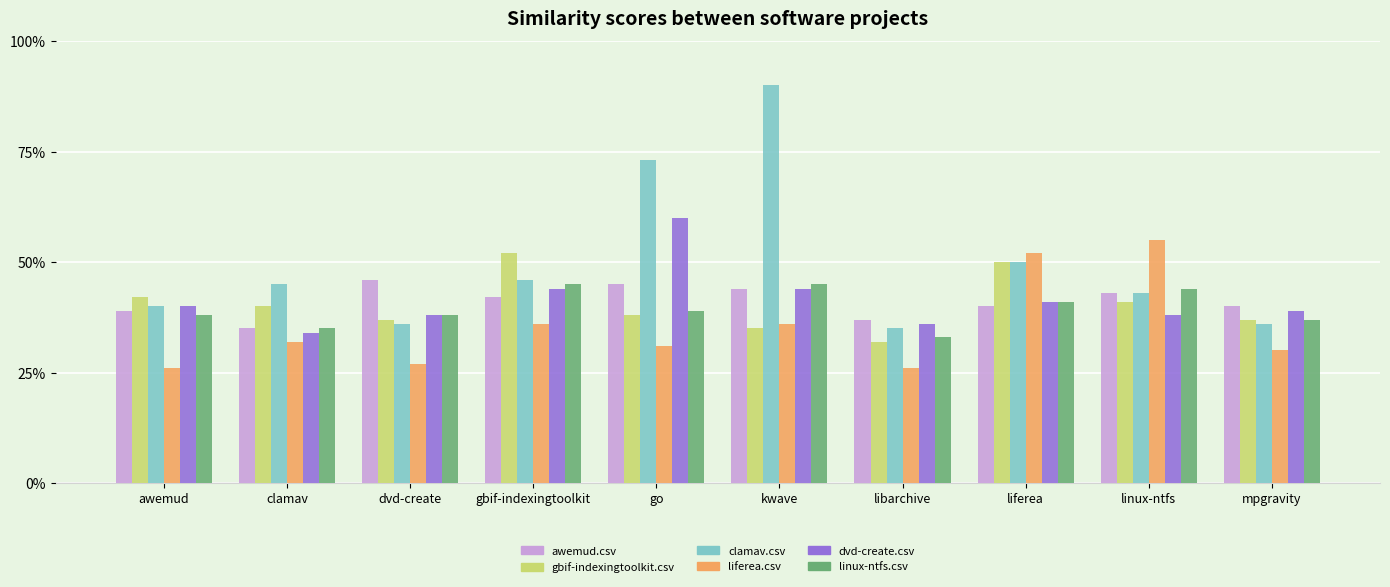

At clamav, list the series in order from largest to smallest.

clamav.csv, gbif-indexingtoolkit.csv, awemud.csv, linux-ntfs.csv, dvd-create.csv, liferea.csv